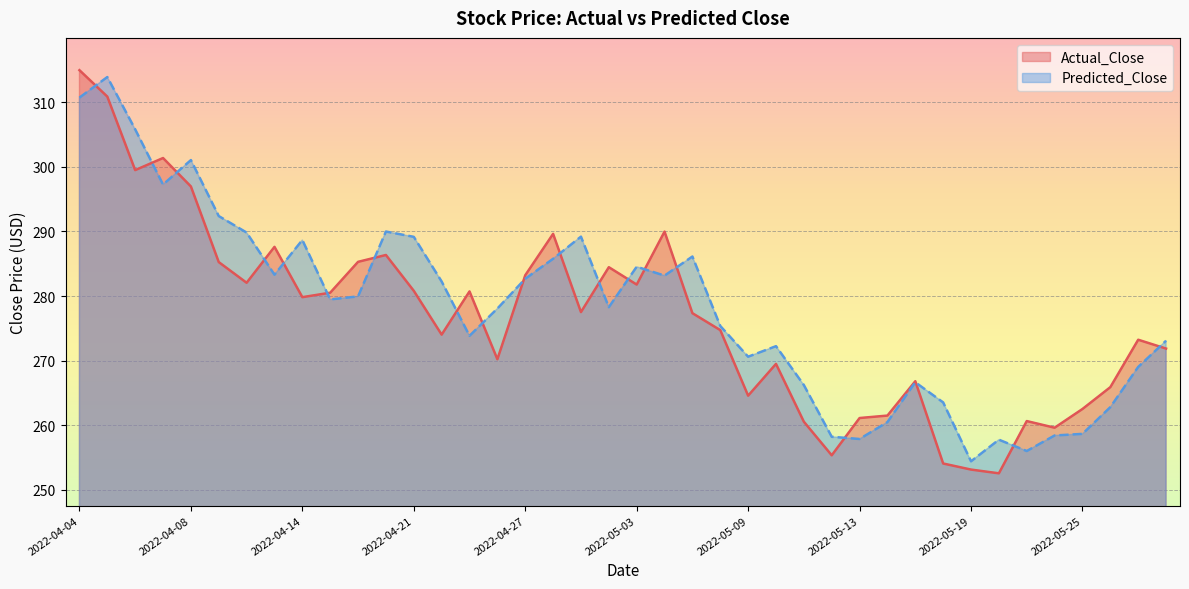

List the labels in order of Actual_Close value, largest first.

2022-04-04, 2022-04-05, 2022-04-07, 2022-04-06, 2022-04-08, 2022-05-04, 2022-04-28, 2022-04-13, 2022-04-20, 2022-04-19, 2022-04-11, 2022-05-02, 2022-04-27, 2022-04-12, 2022-05-03, 2022-04-21, 2022-04-25, 2022-04-18, 2022-04-14, 2022-04-29, 2022-05-05, 2022-05-06, 2022-04-22, 2022-05-27, 2022-05-31, 2022-04-26, 2022-05-10, 2022-05-17, 2022-05-26, 2022-05-09, 2022-05-25, 2022-05-16, 2022-05-13, 2022-05-23, 2022-05-11, 2022-05-24, 2022-05-12, 2022-05-18, 2022-05-19, 2022-05-20